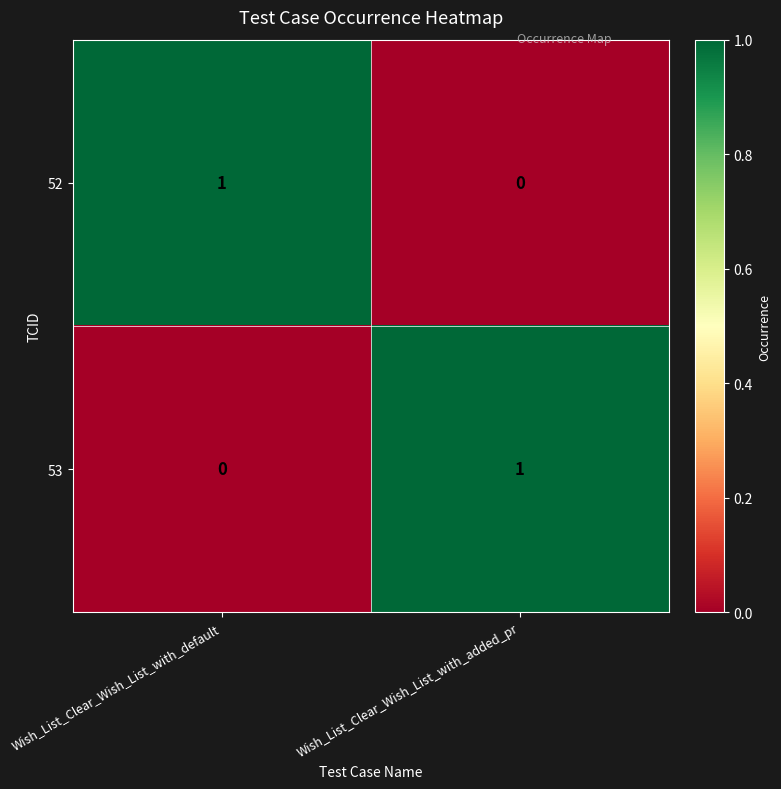

Reading left to right, transcribe all the data shown in this chart.

52: Wish_List_Clear_Wish_List_with_default=1	Wish_List_Clear_Wish_List_with_added_pr=0
53: Wish_List_Clear_Wish_List_with_default=0	Wish_List_Clear_Wish_List_with_added_pr=1